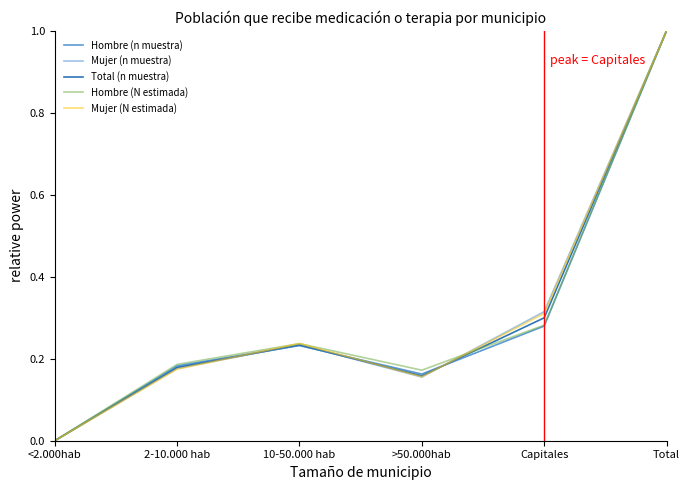

At which label does Hombre (N estimada) reach its peak?

Total